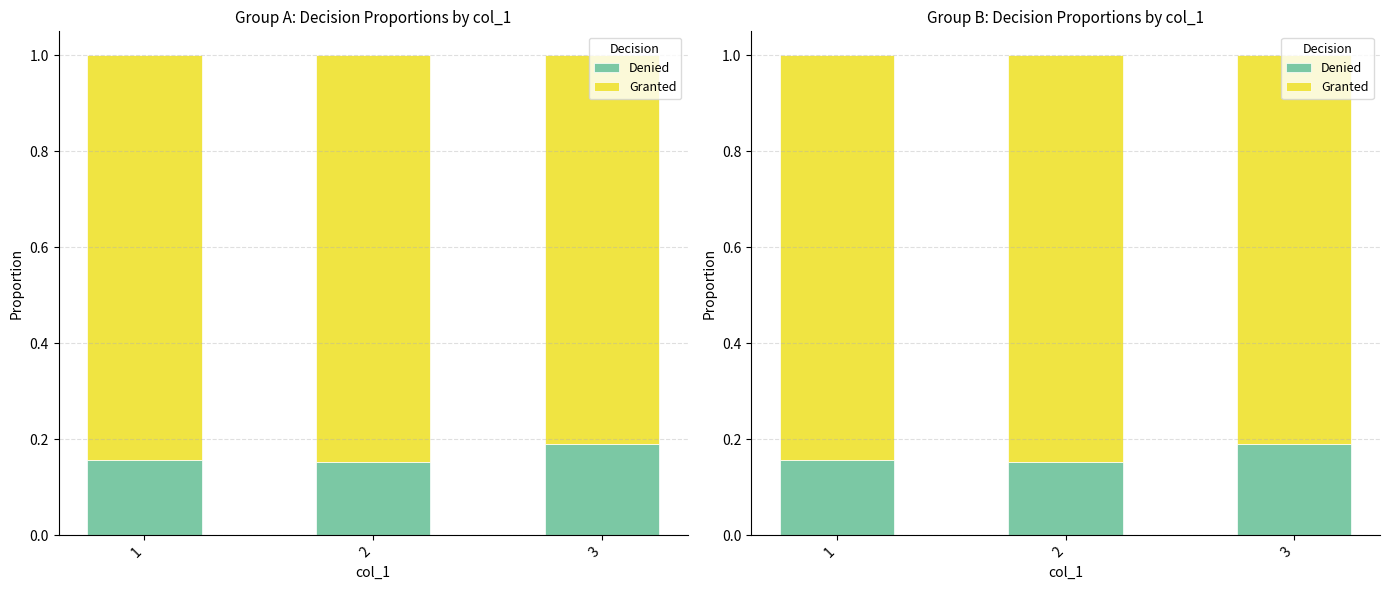

At which category is the sum across all series the highest?

1